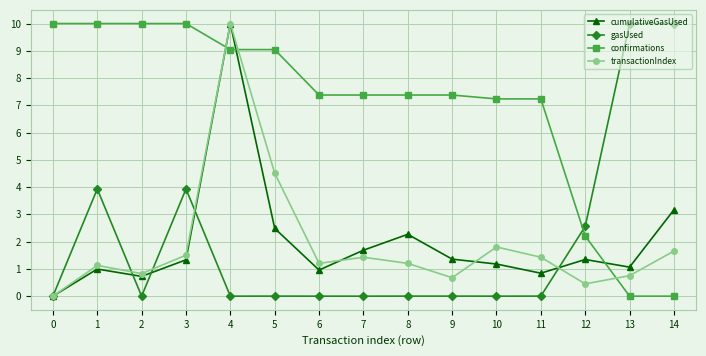

How many lines are shown in the chart?

4